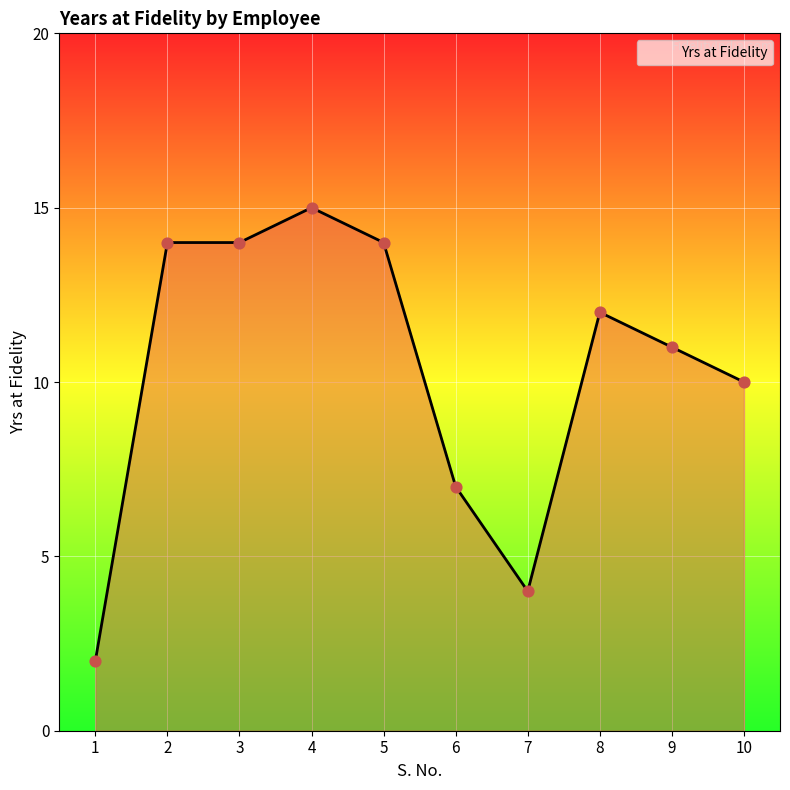

Which has a higher value, 8 or 1?

8